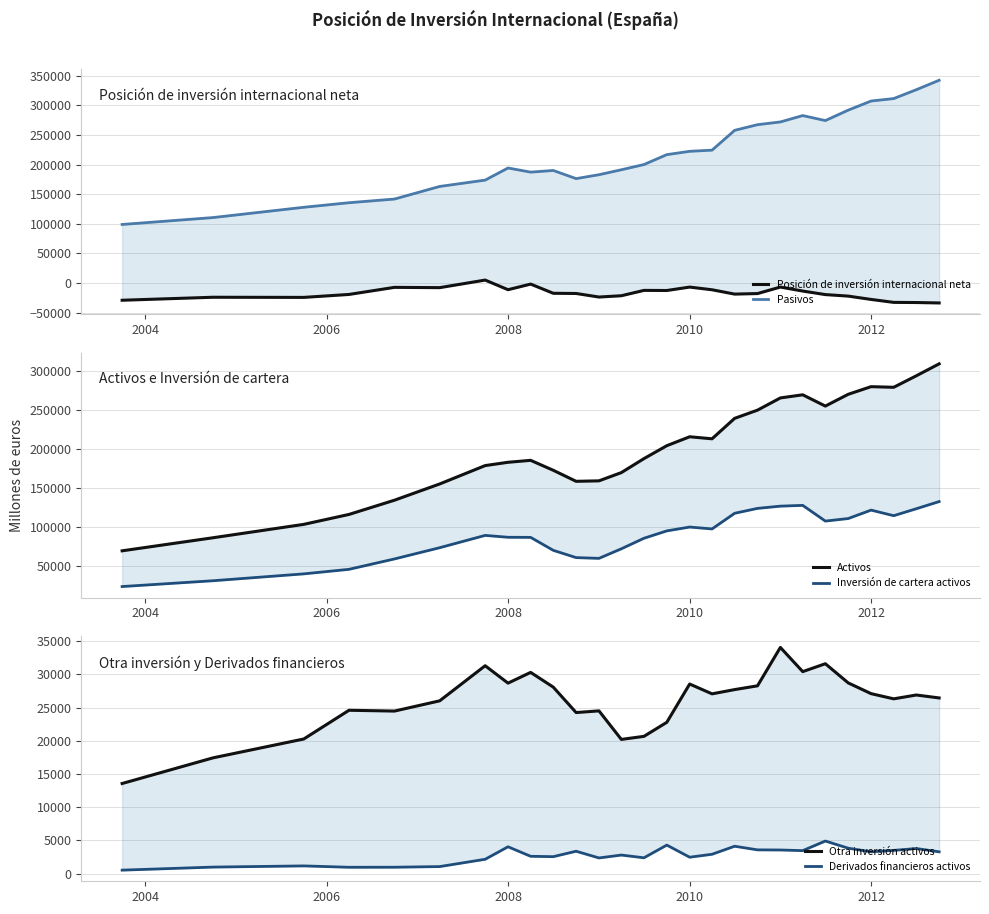

True or false: Inversión de cartera activos has a value of 207303 at 17.

False